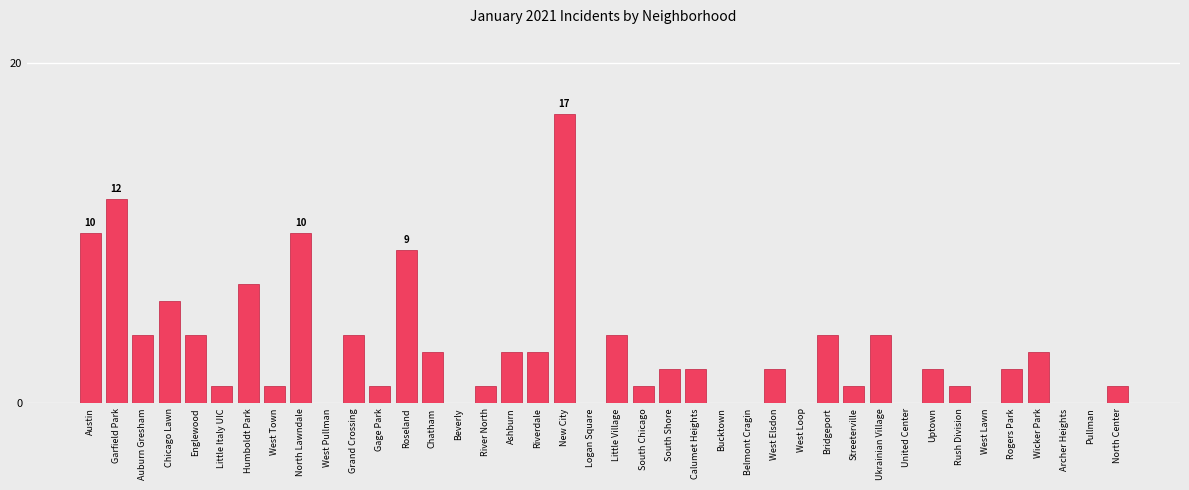

What is the change in value from Wicker Park to Pullman?

-3